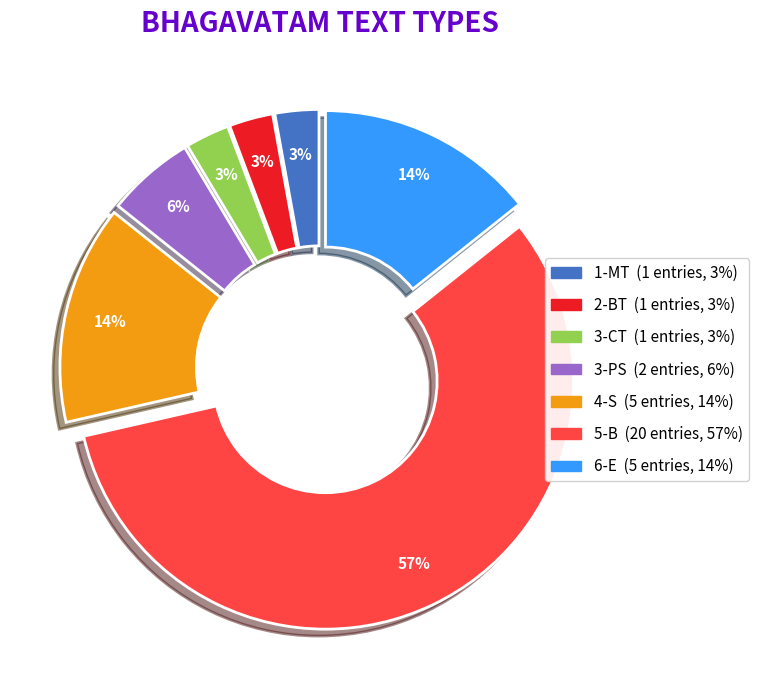

What percentage is the 3-PS slice, to the nearest percent?

6%